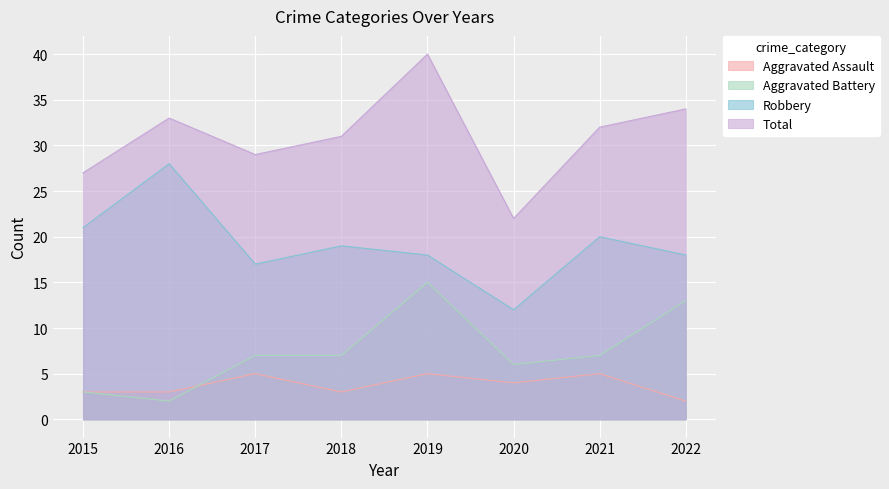

What is the highest value of the Aggravated Battery series?

15